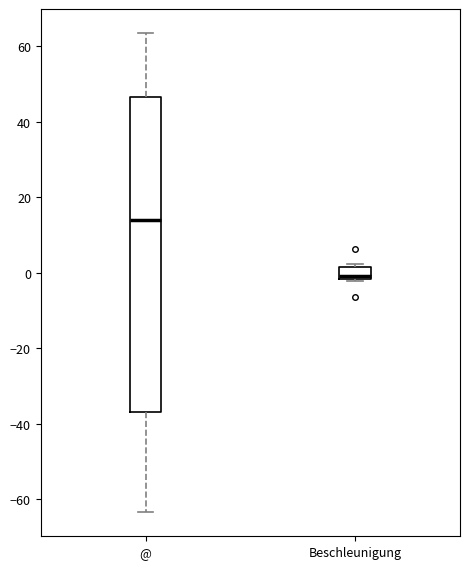

Which box is the tallest, from its lower edge to its upper edge?

@